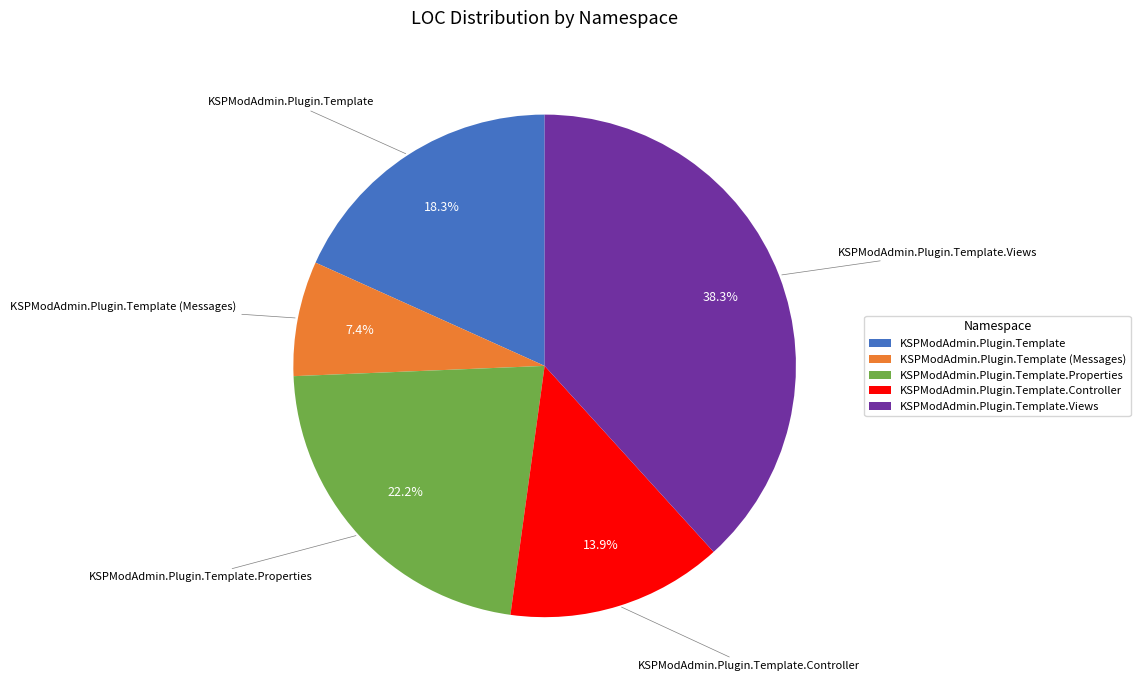

To the nearest percent, what is the difference between the largest and smallest slice percentages?

31%